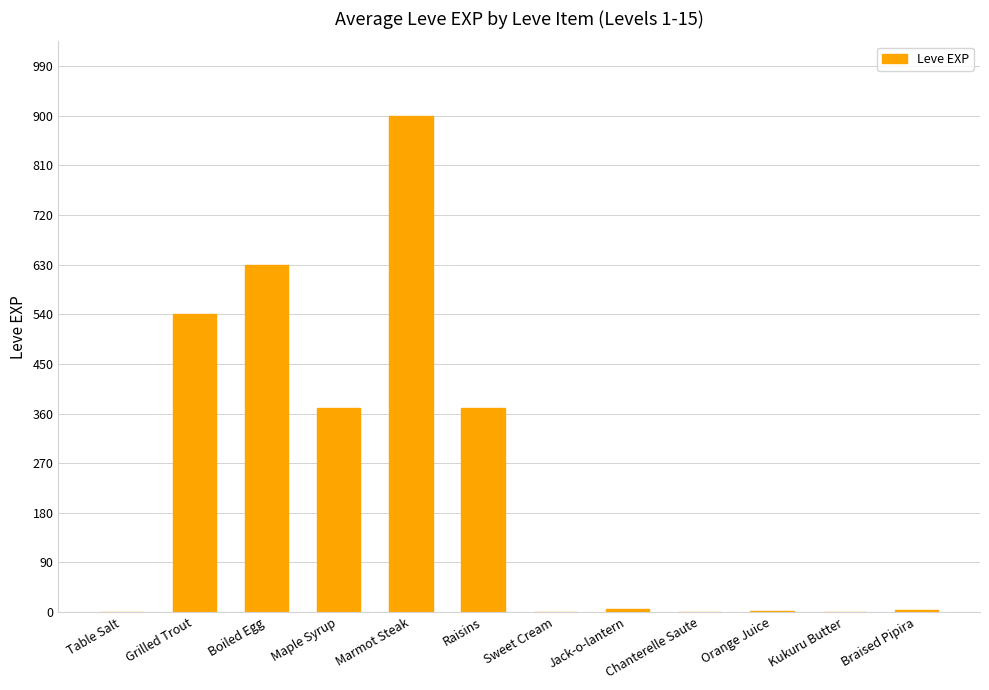

At which category does the chart reach its peak across all series?

Marmot Steak